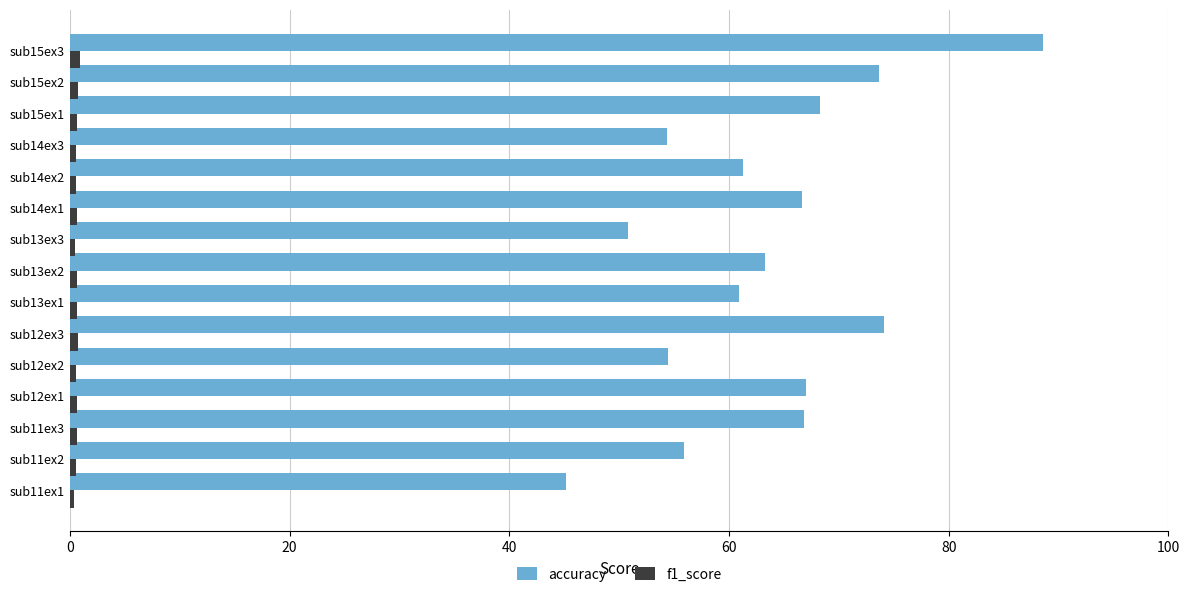

At which category is the sum across all series the highest?

sub15ex3